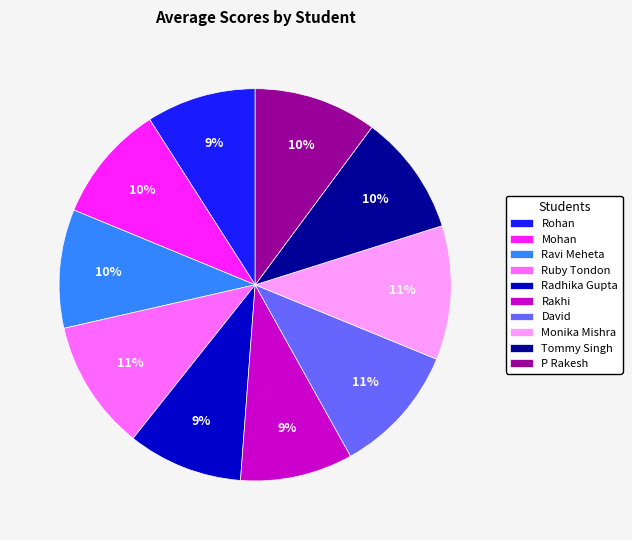

Is it true that Ruby Tondon is 23% of the pie?

False